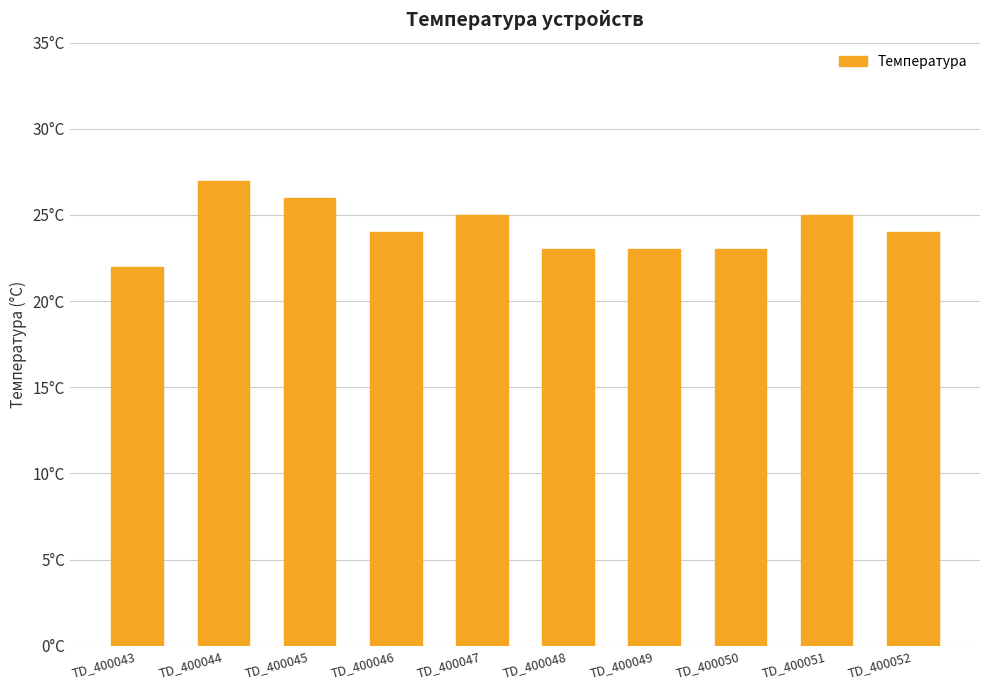

The value at TD_400045 is 26. True or false?

True